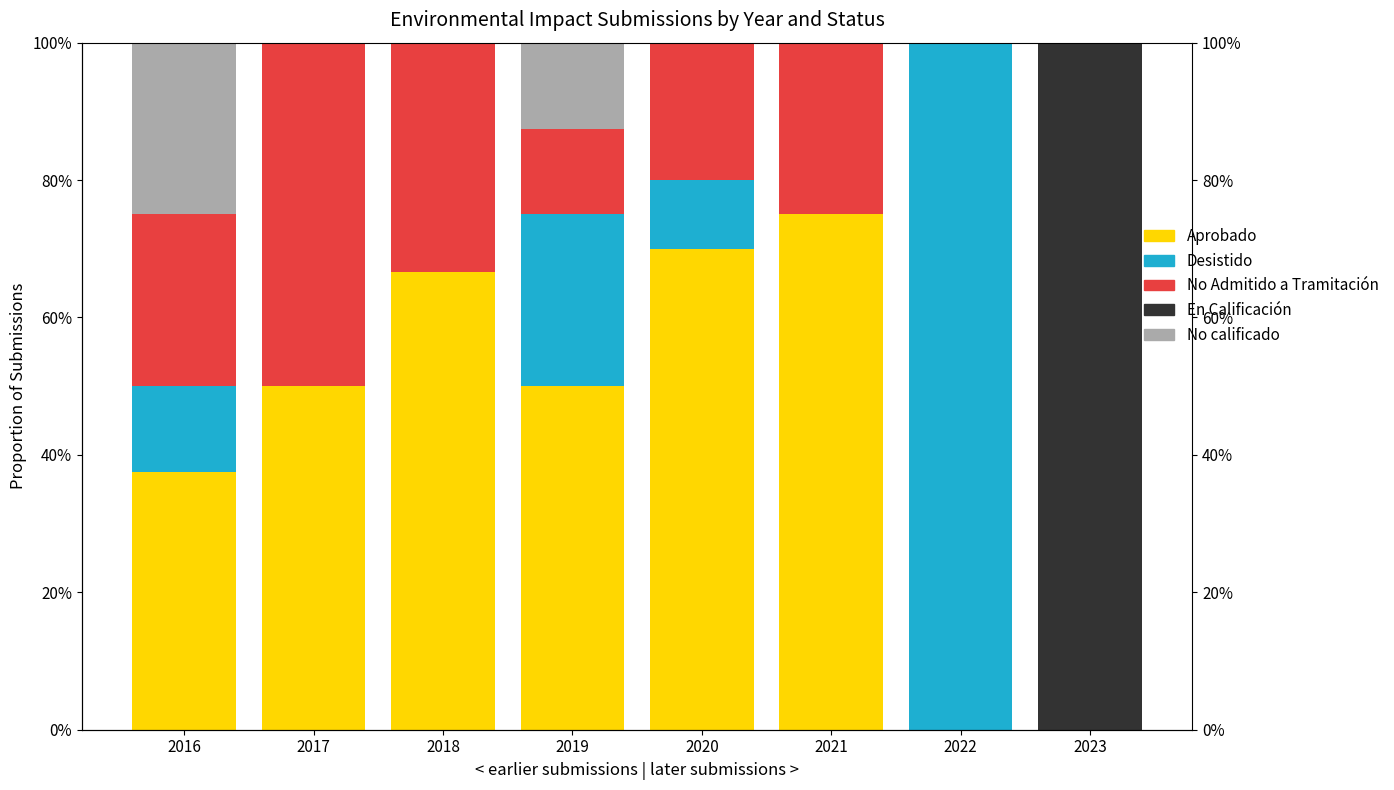

What is the value of the No Admitido a Tramitación bar at the 6th from the left?

0.2